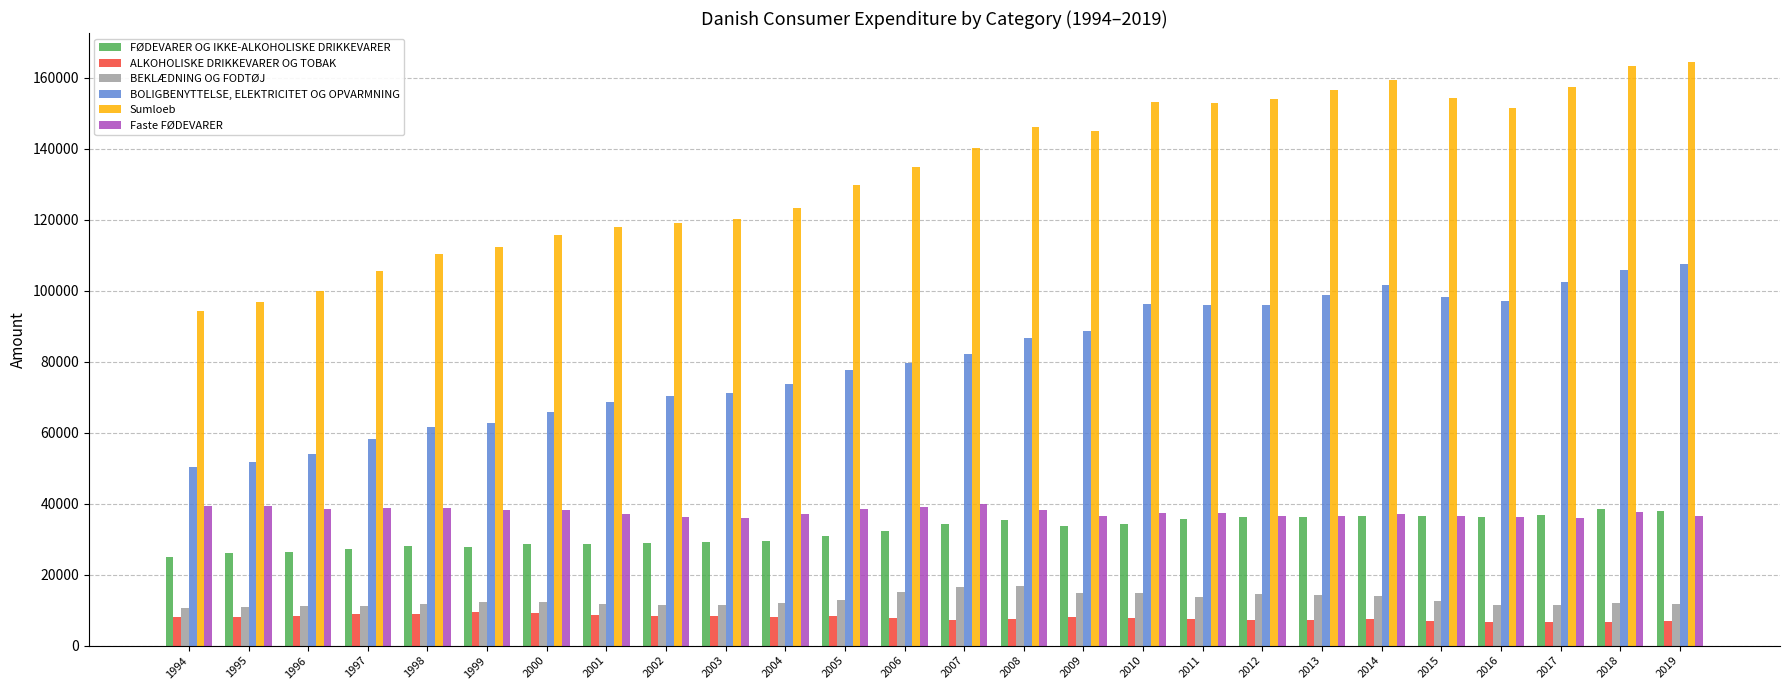

Is it true that FØDEVARER OG IKKE-ALKOHOLISKE DRIKKEVARER equals 42569 at 2005?

False